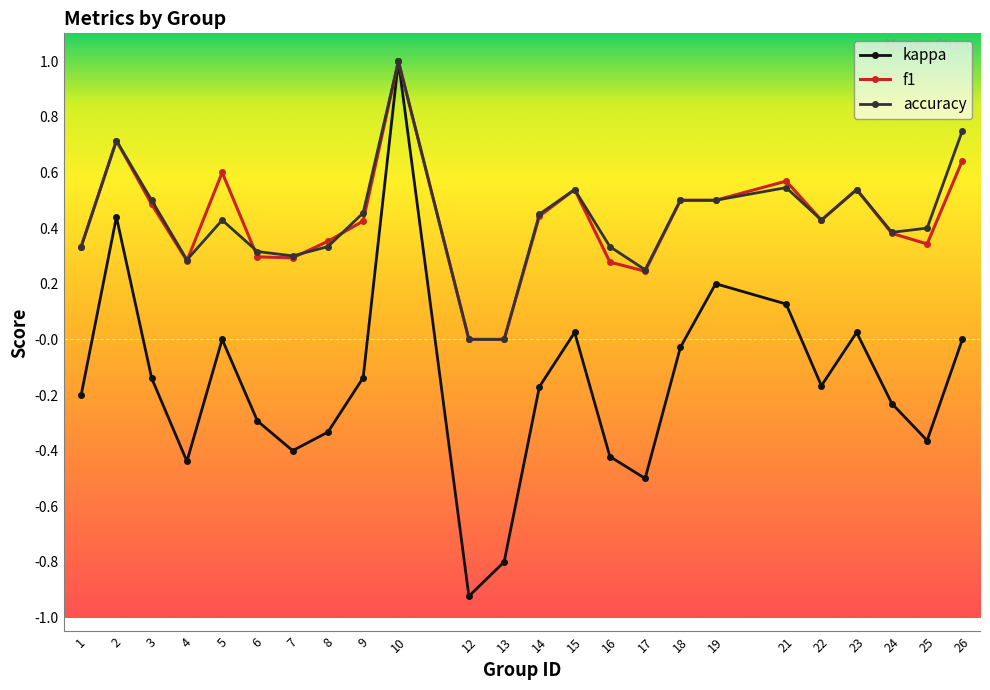

How many interior local peaks does the kappa series have?

6